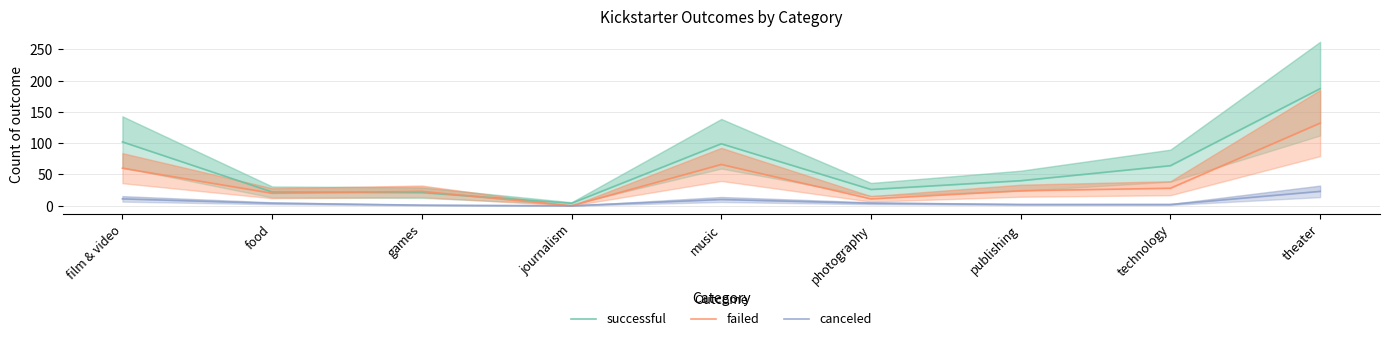

Read the failed value at food.

20